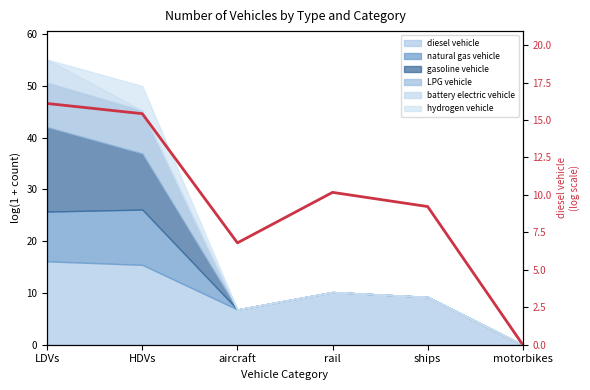

At which label does the data first exceed 10?

LDVs